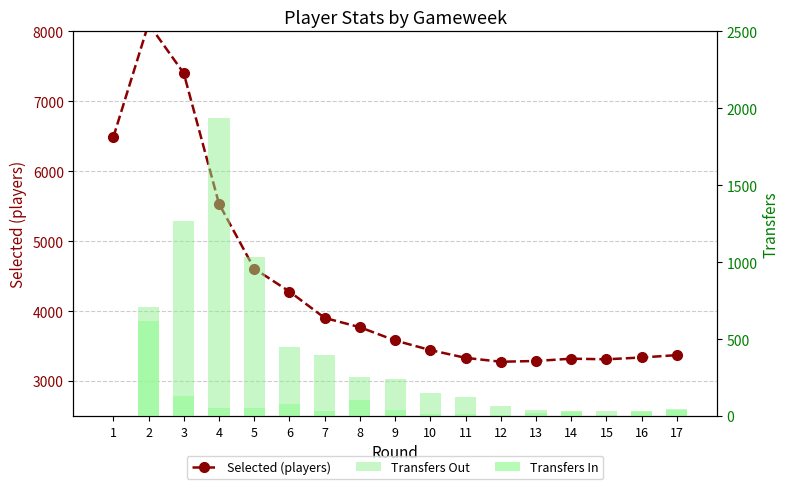

What is the lowest value of the Selected (players) series?

3276